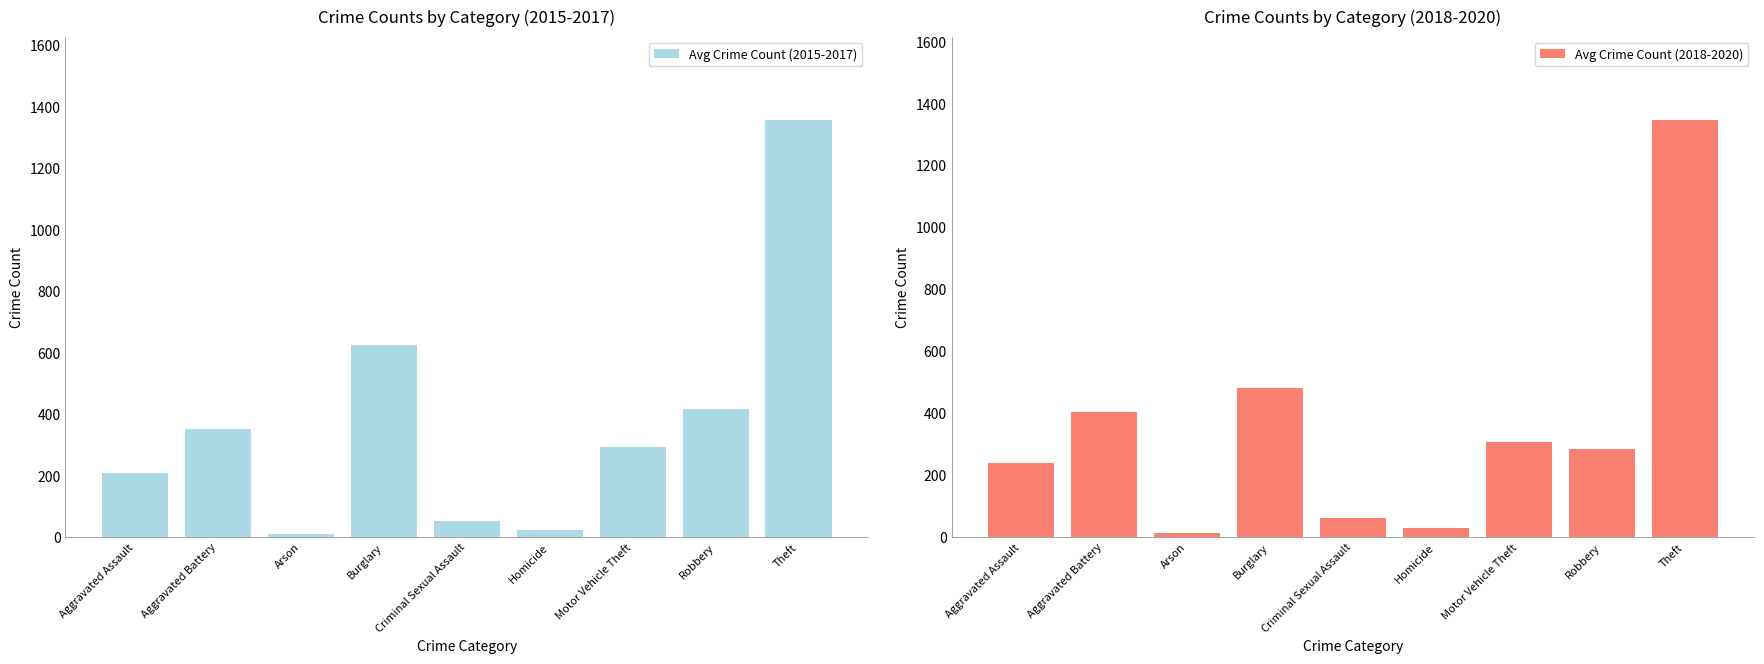

The Avg Crime Count (2018-2020) series shows 283.7 at Robbery. True or false?

True